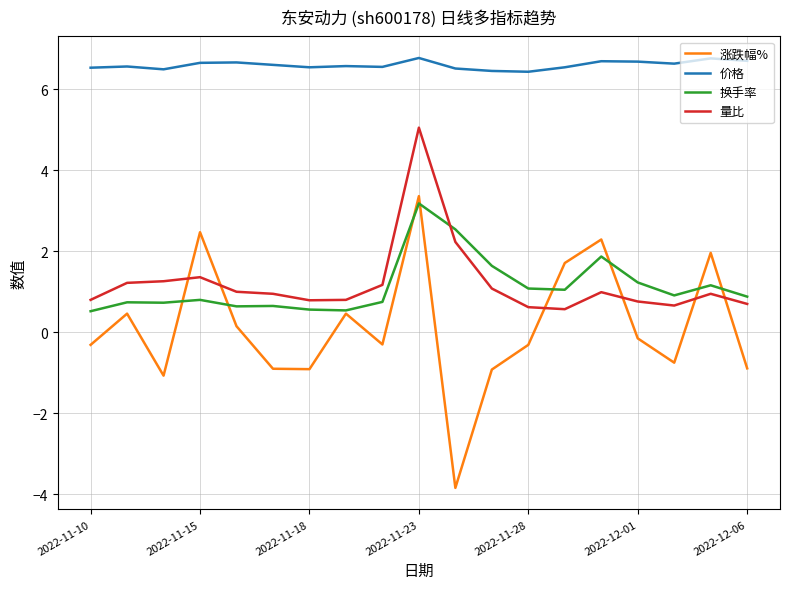

How many lines are shown in the chart?

4